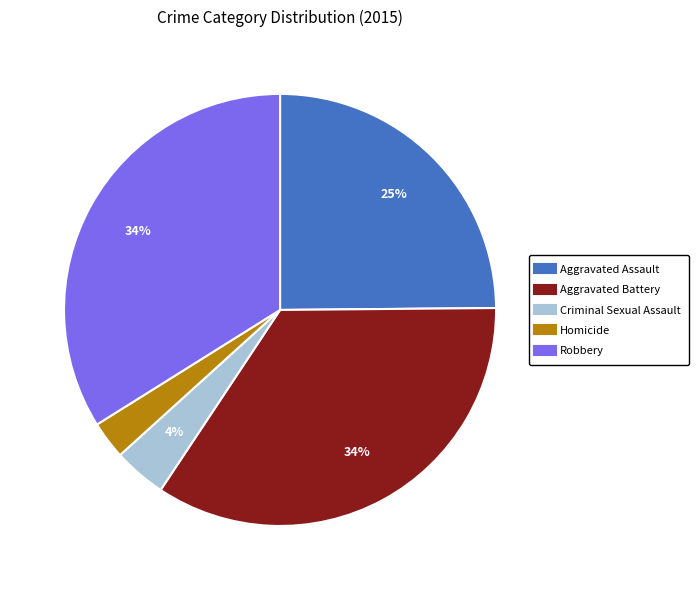

Do Criminal Sexual Assault and Robbery together represent more than half of the pie?

No